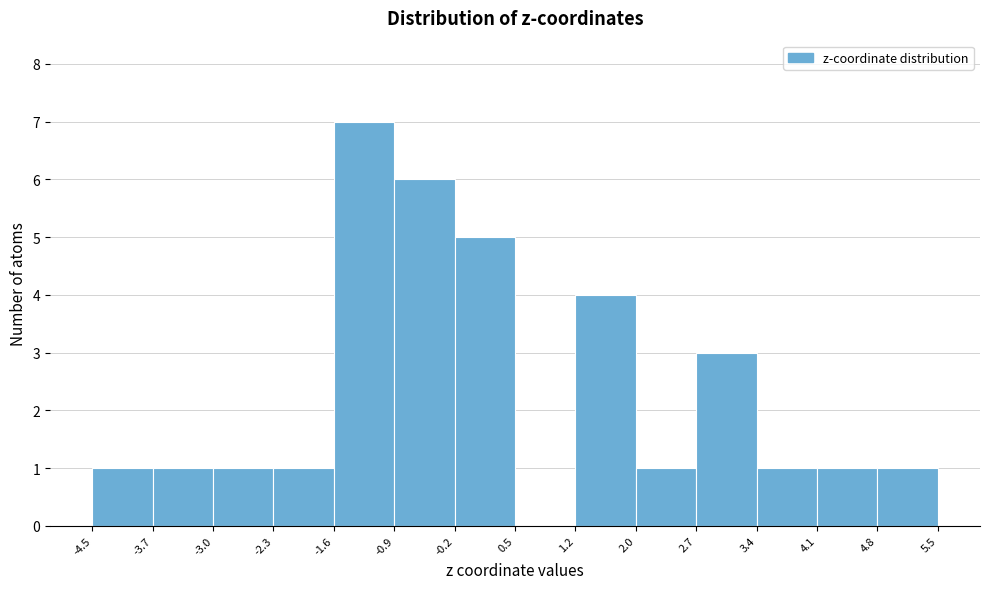

How tall is the bar that spans -0.2 to 0.5 on the x-axis? The values are not printed on the chart, so give them approximately, as read against the axis.

5